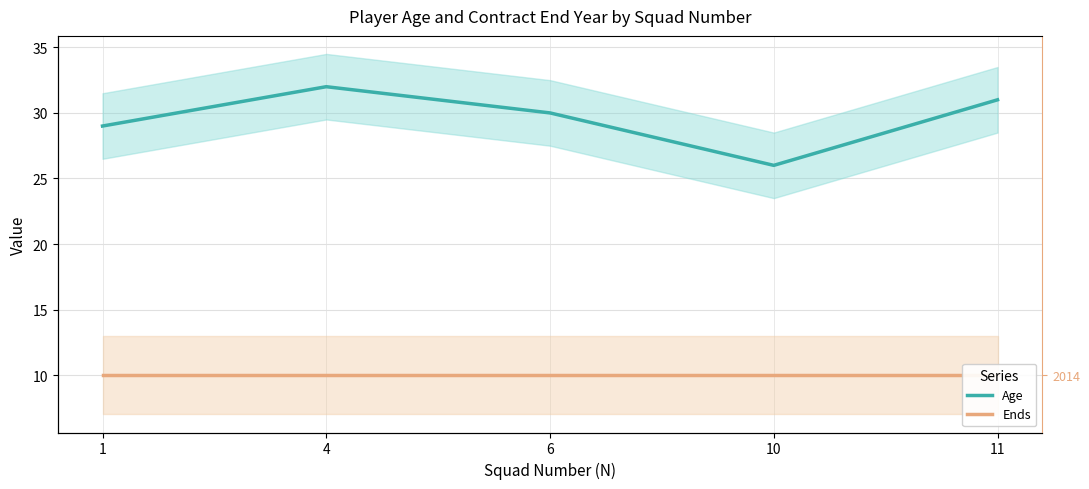

Which series has the largest range (max minus min)?

Age